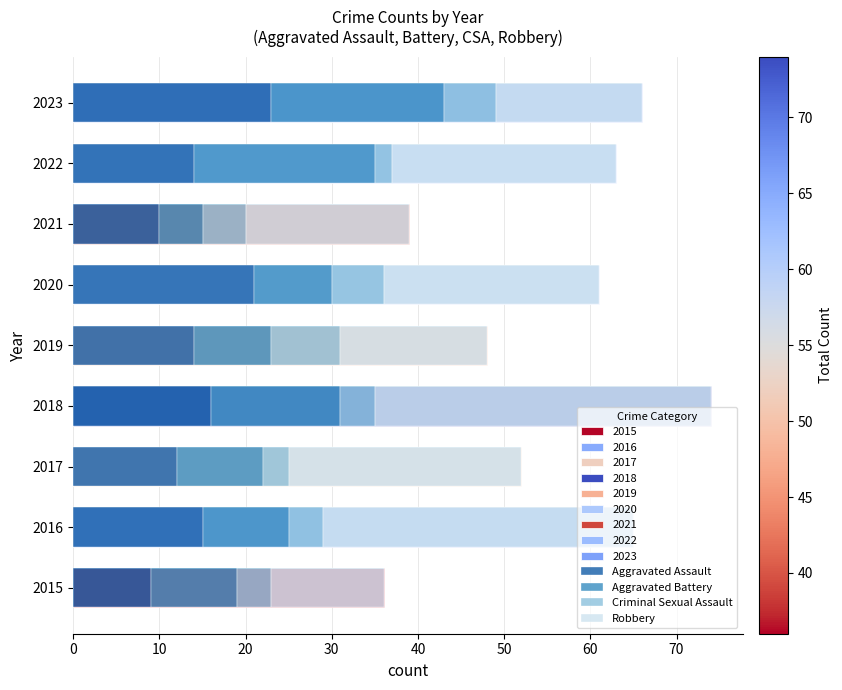

Rank the series by their maximum value, from lowest to highest.

Criminal Sexual Assault, Aggravated Battery, Aggravated Assault, Robbery